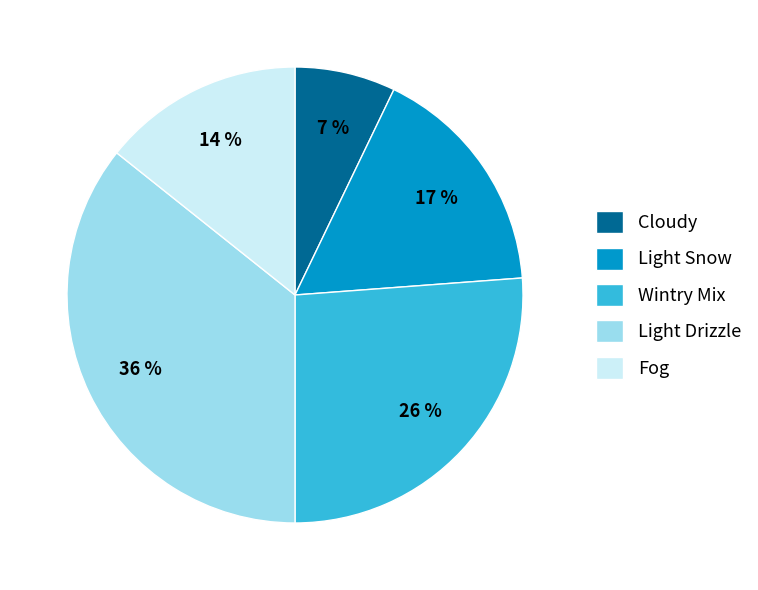

Rank the categories by value from lowest to highest.

Cloudy, Fog, Light Snow, Wintry Mix, Light Drizzle